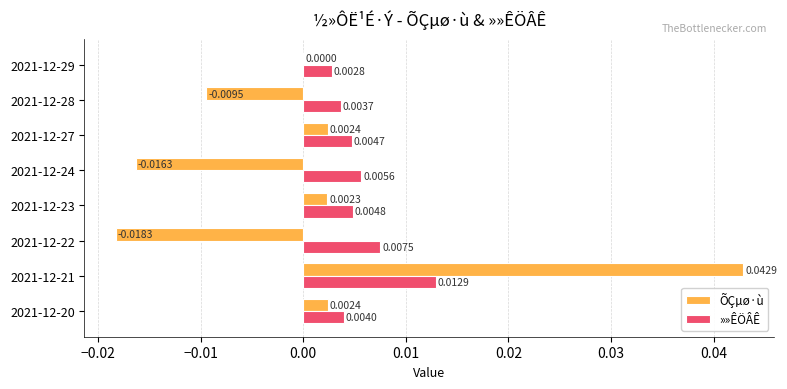

Count the »»ÊÖÂÊ values in the range 0 to 1.

8